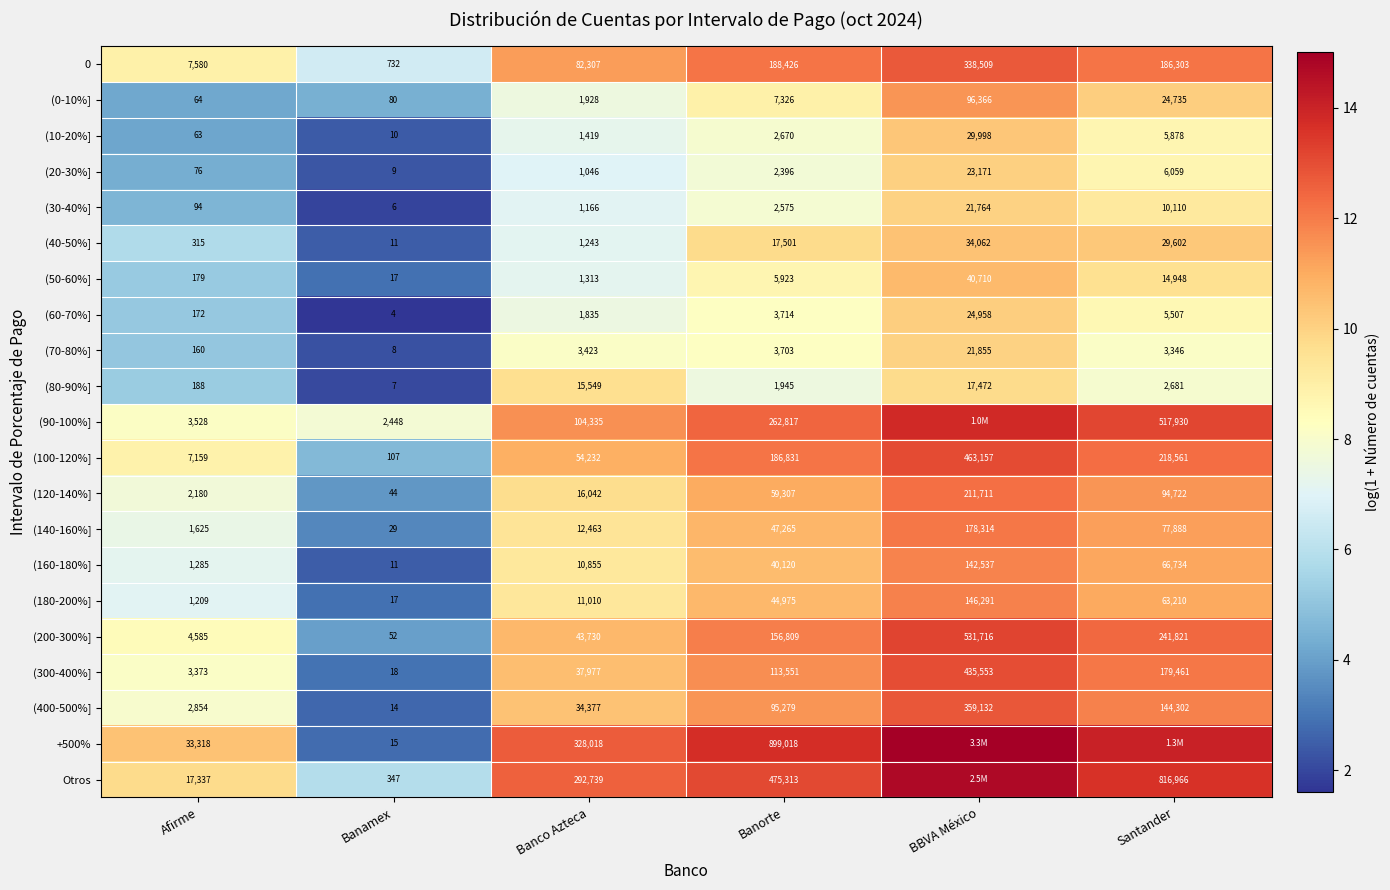

Which has a higher value, Banorte or Banco Azteca?

Banorte